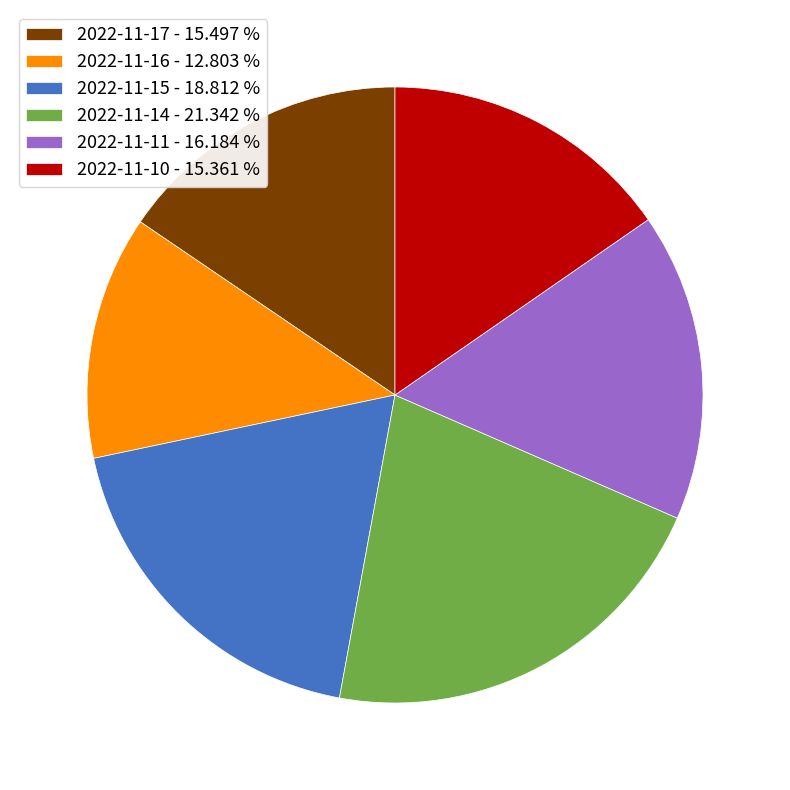

True or false: 2022-11-10 accounts for 15% of the total.

True